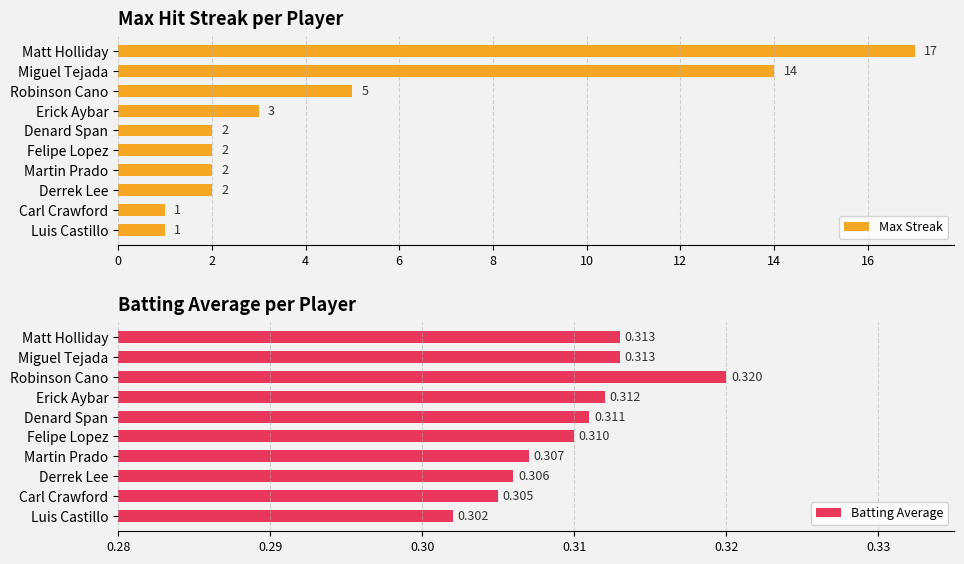

How many values in the Max Streak series are below 2?

2